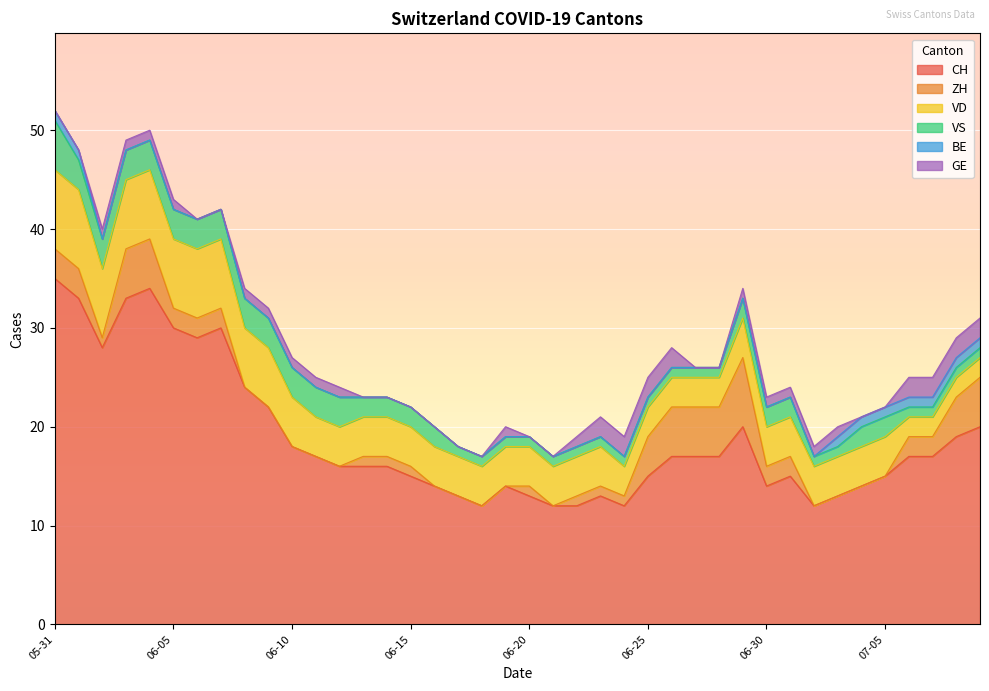

What is the average value of the ZH series?

2